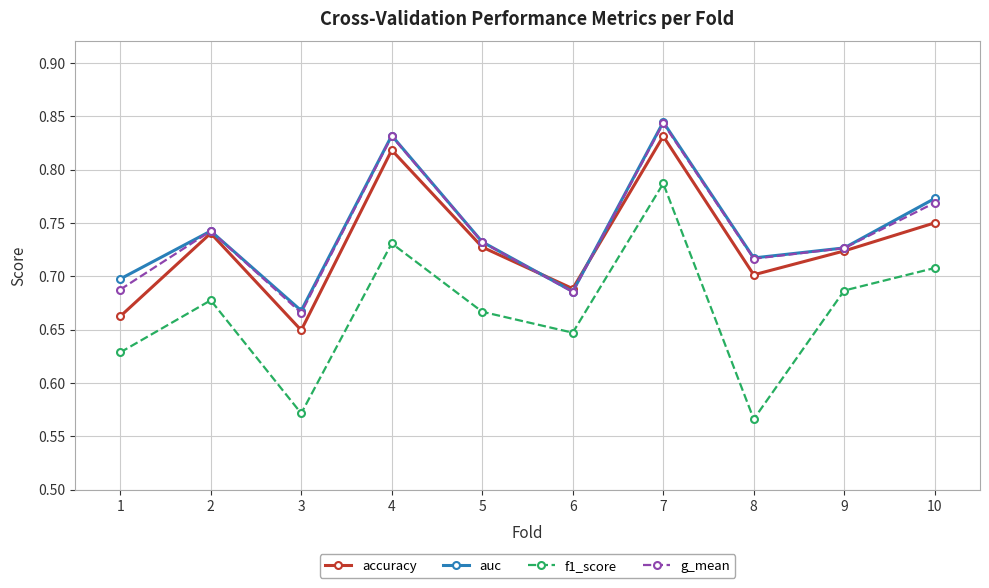

At which label does g_mean reach its minimum?

3